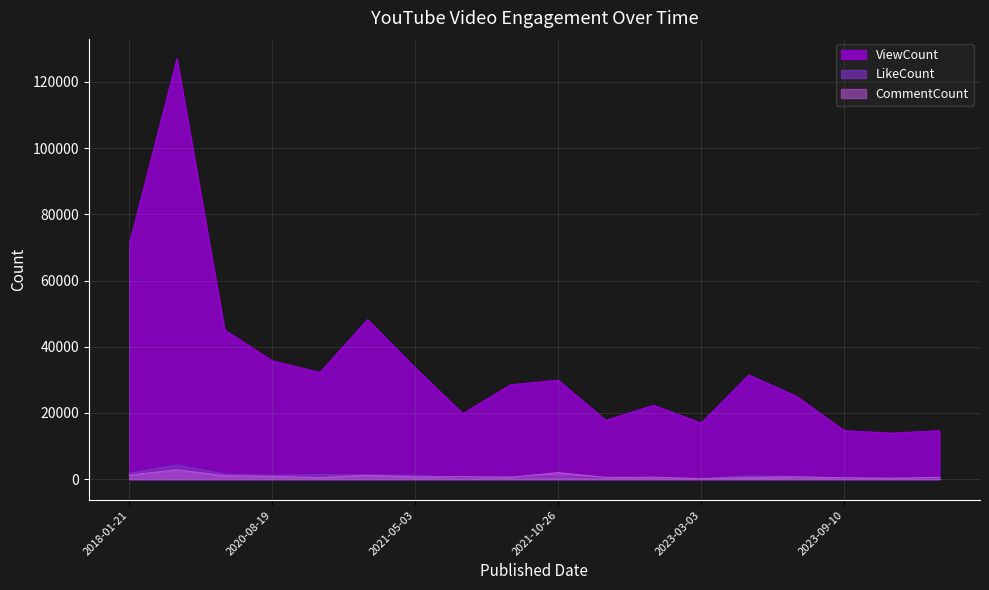

What is the label of the 10th point from the left?

2021-10-26